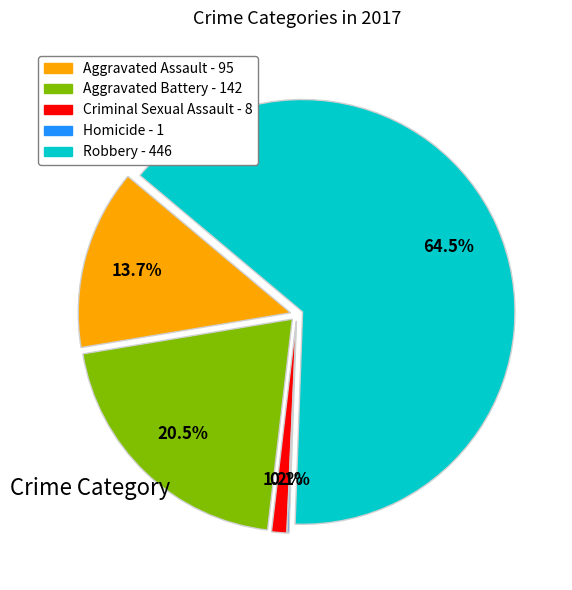

What is the ratio of the value at Robbery to the value at Aggravated Battery?

3.1